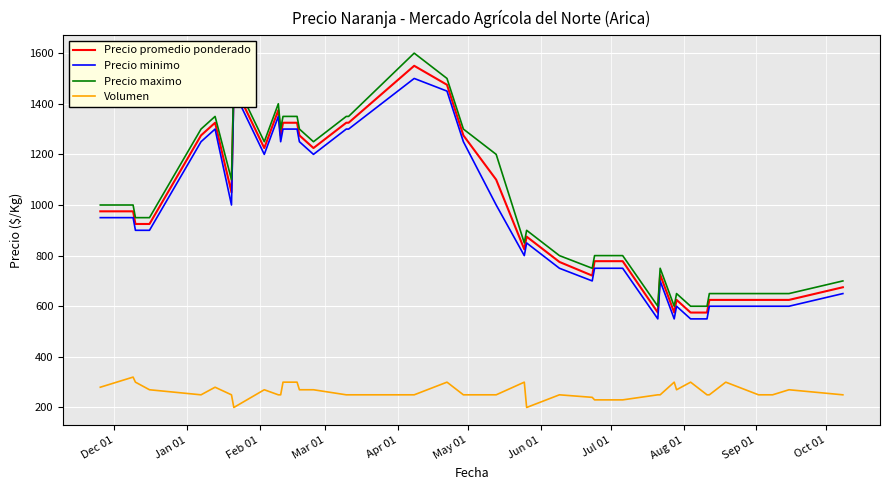

What is the average value of the Volumen series?

264